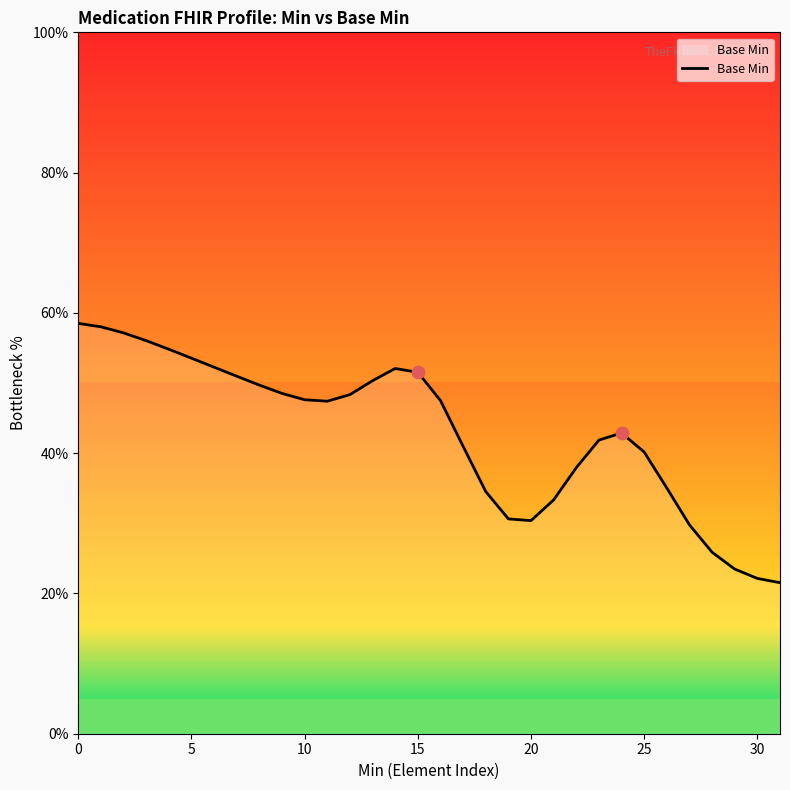

What is the difference between the maximum and minimum values?

37.0